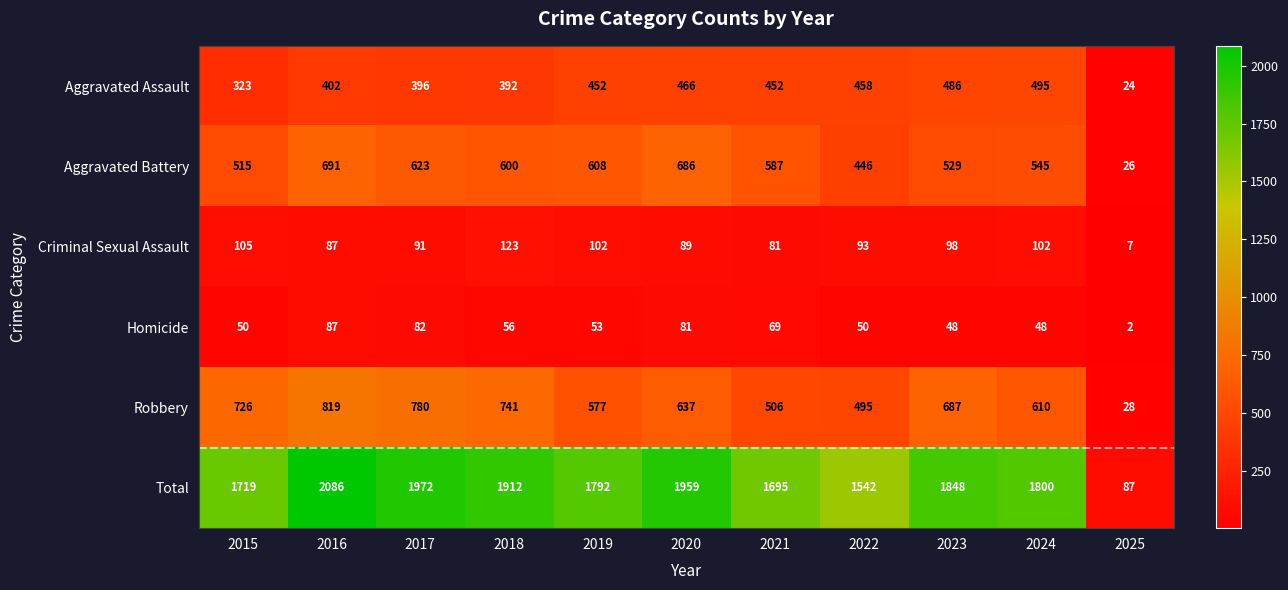

What is the greatest value displayed?

2086